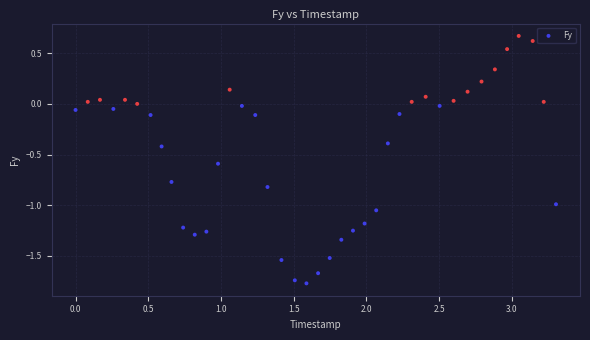

What is the range of X values (max minus min)?

3.3